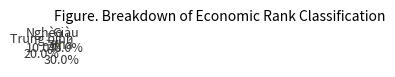

What is the ratio of the value at Nghèo to the value at Khá?

0.3